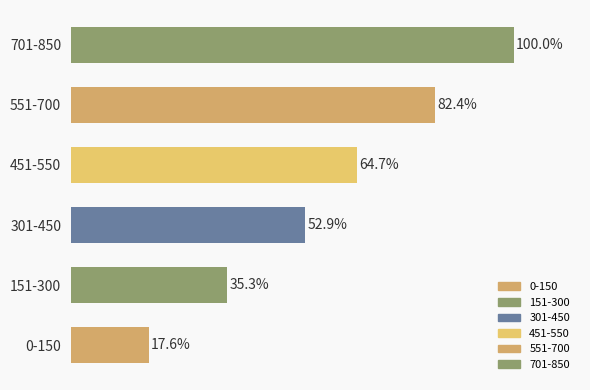

Which has a higher value, 451-550 or 0-150?

451-550